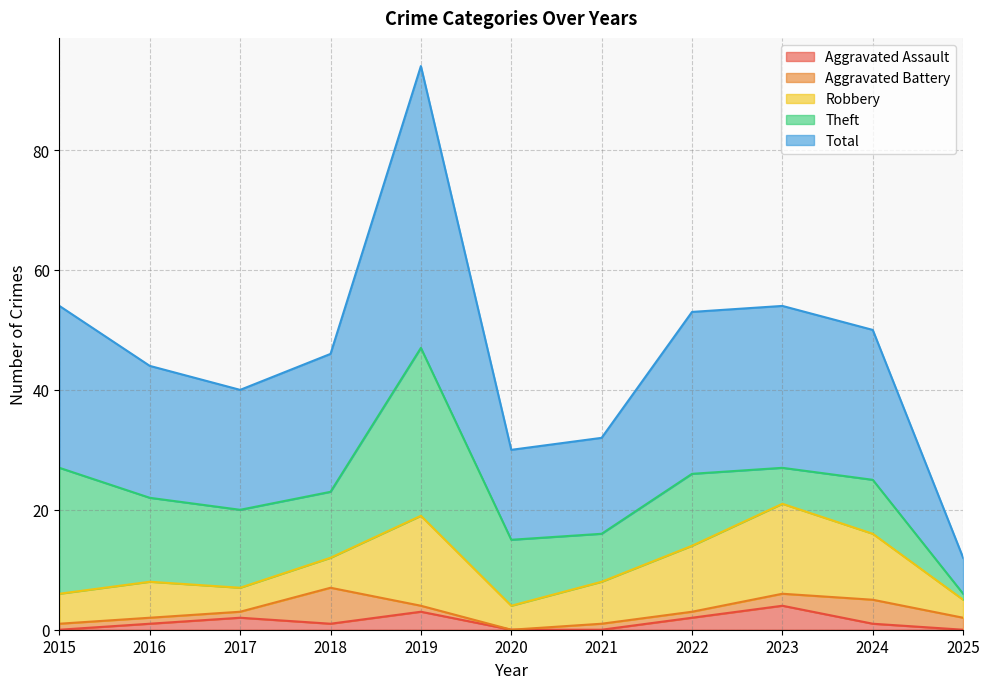

At which category is the sum across all series the highest?

2019